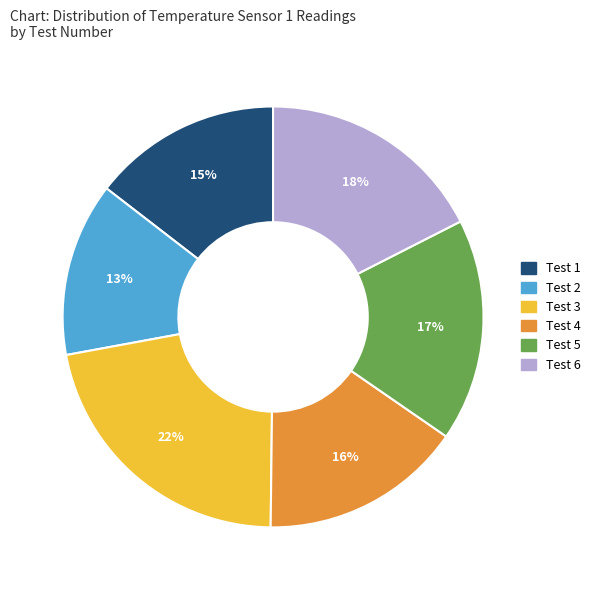

Does Test 2 account for over 50% of the chart?

No